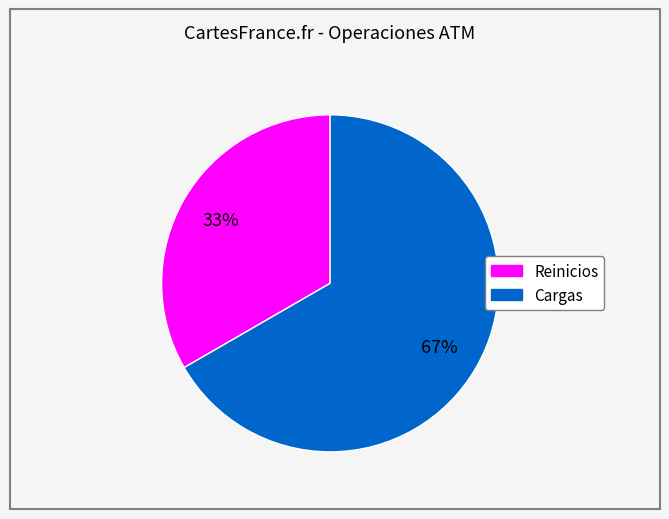

Which has a higher value, Cargas or Reinicios?

Cargas